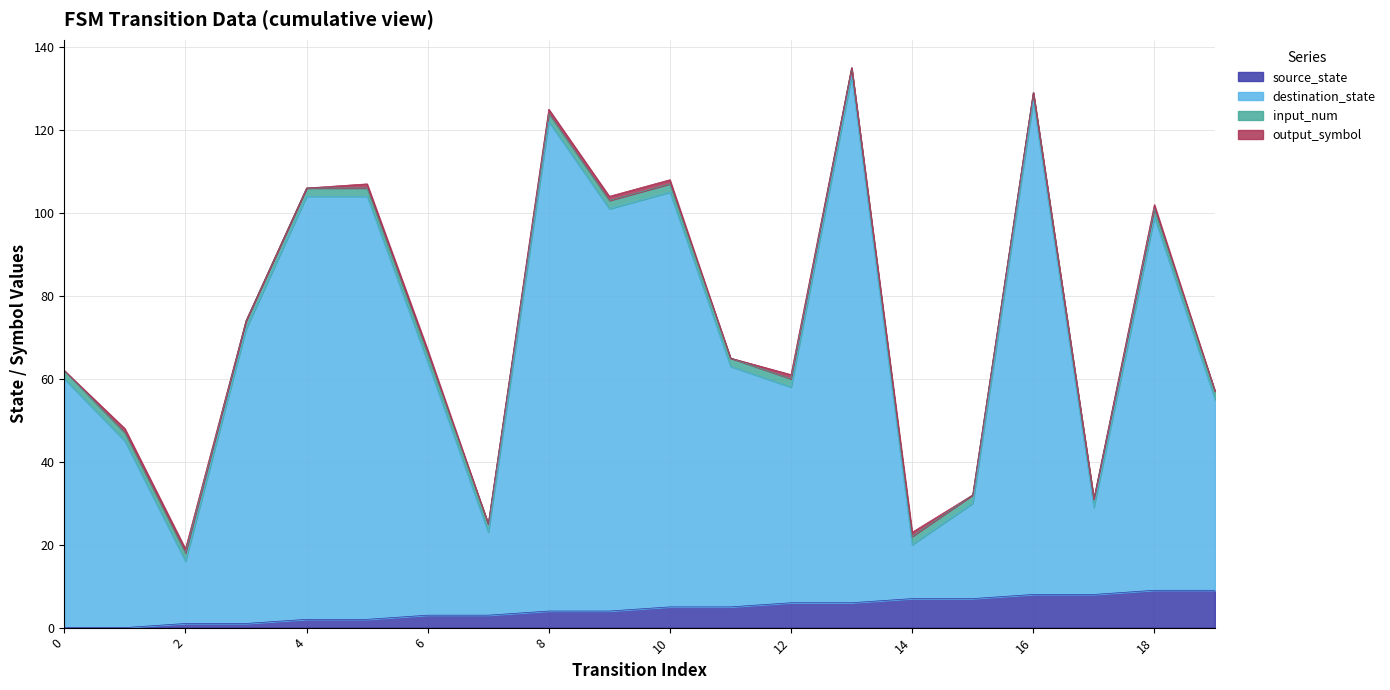

What is the highest value of the source_state series?

9